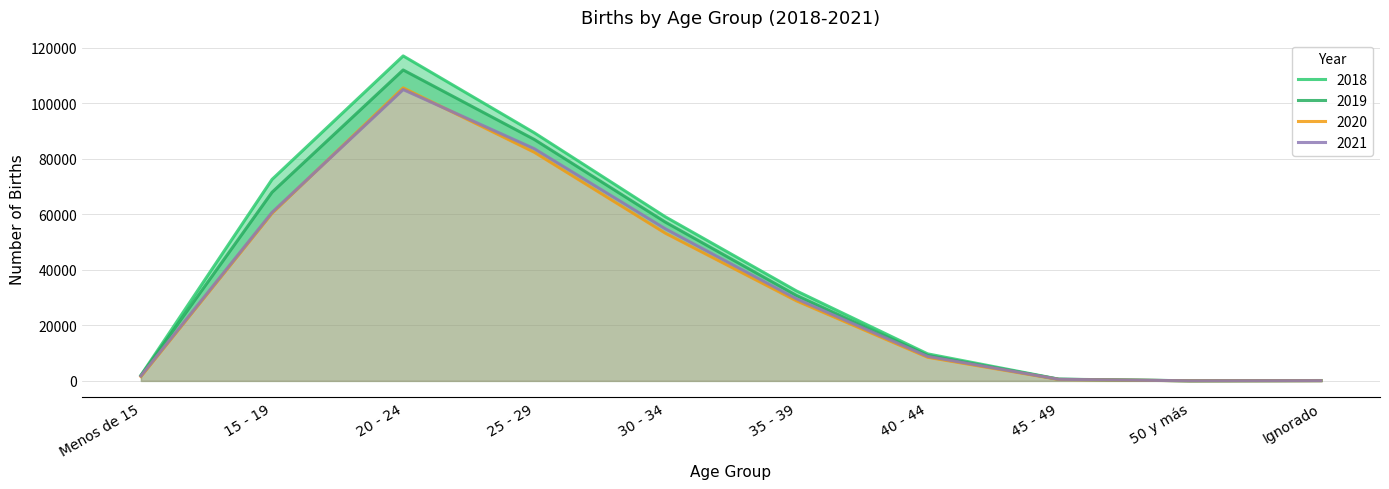

Reading right to left, what are all the values shown in this chart?

2018: Ignorado=139	50 y más=44	45 - 49=633	40 - 44=9744	35 - 39=32409	30 - 34=59125	25 - 29=89425	20 - 24=117125	15 - 19=72615	Menos de 15=2004
2019: Ignorado=92	50 y más=36	45 - 49=594	40 - 44=9161	35 - 39=30783	30 - 34=57213	25 - 29=87019	20 - 24=112059	15 - 19=67984	Menos de 15=1914
2020: Ignorado=81	50 y más=31	45 - 49=521	40 - 44=8513	35 - 39=28846	30 - 34=53221	25 - 29=82401	20 - 24=105610	15 - 19=60410	Menos de 15=1578
2021: Ignorado=82	50 y más=36	45 - 49=577	40 - 44=8840	35 - 39=29583	30 - 34=54809	25 - 29=83683	20 - 24=105003	15 - 19=60731	Menos de 15=1805